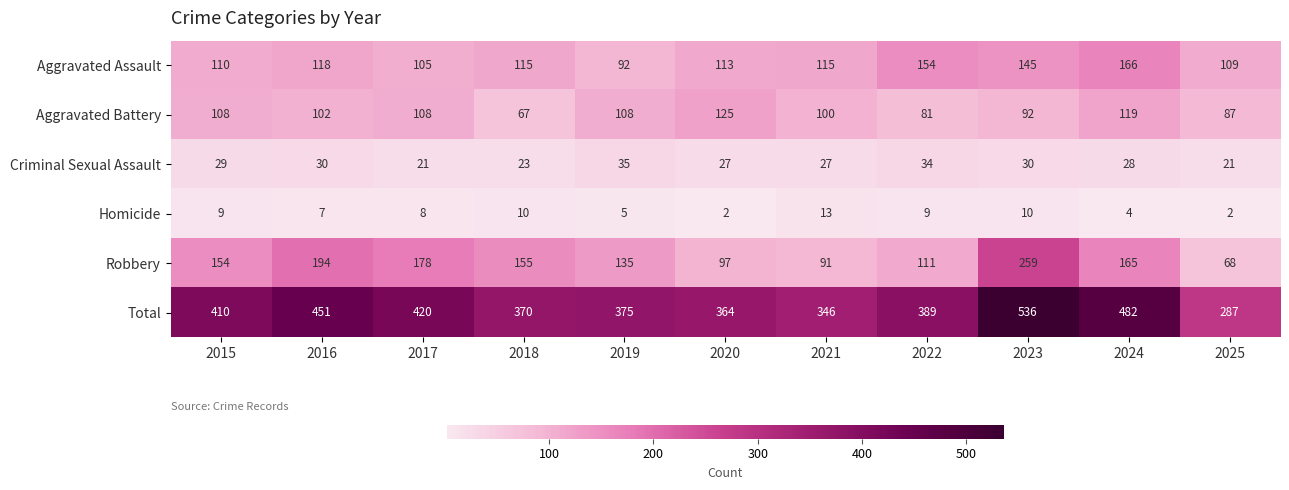

True or false: Homicide has a value of 13 at 2015.

False